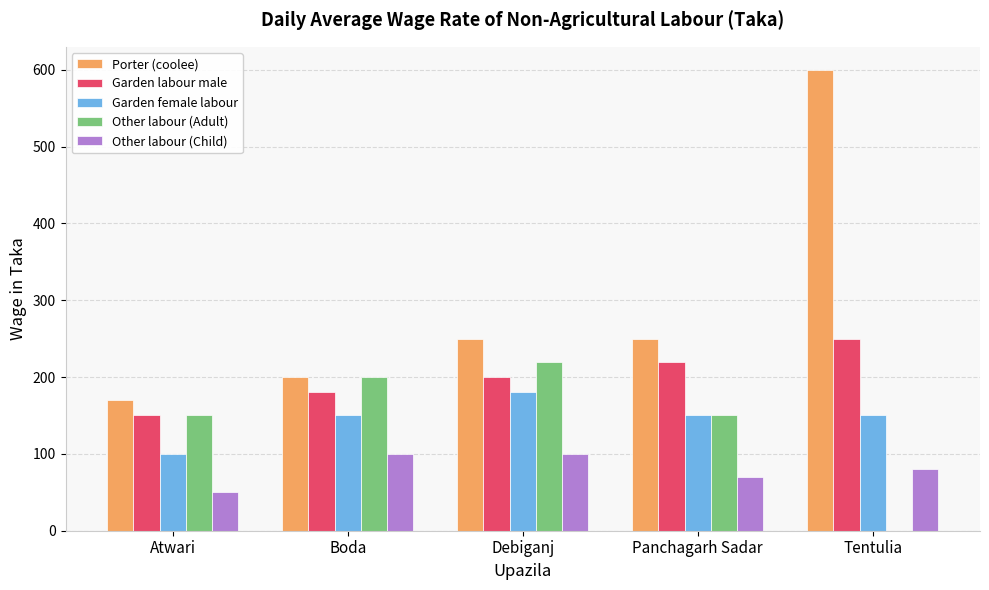

What is the total value across all series at Atwari?

620